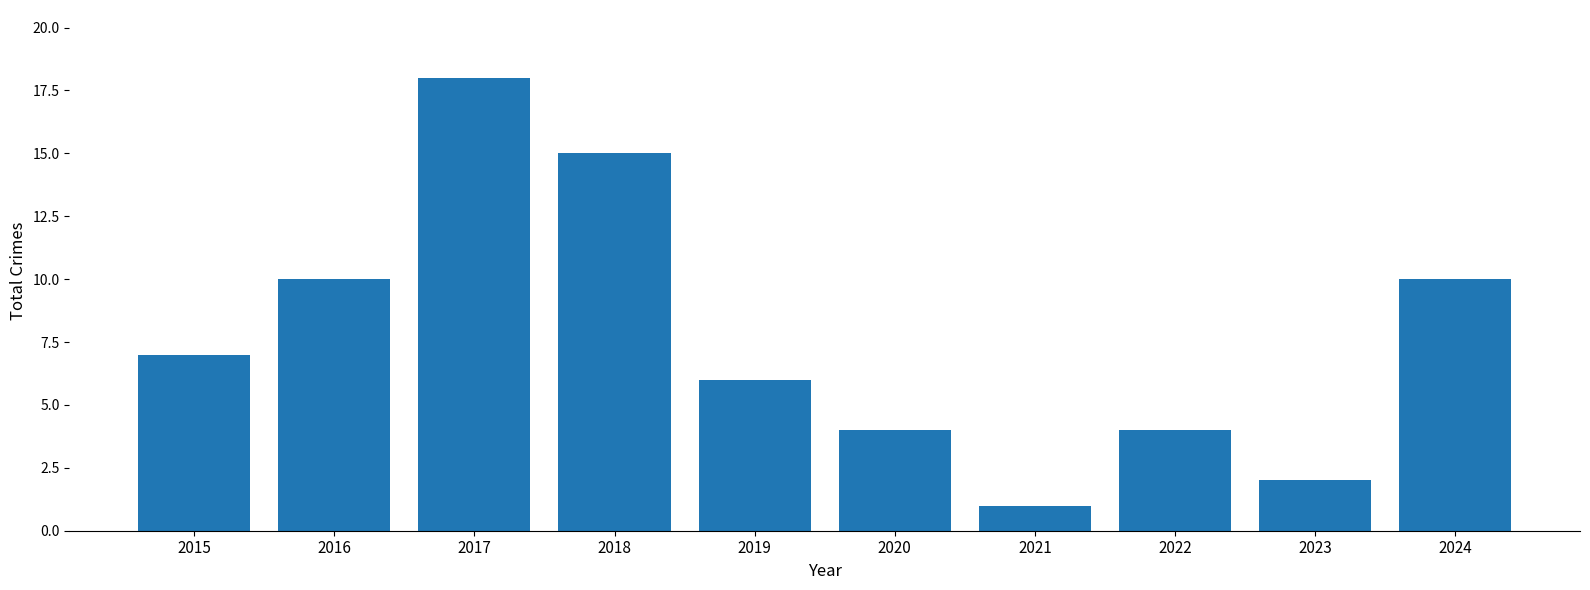

What is the change in value from 2015 to 2017?

+11